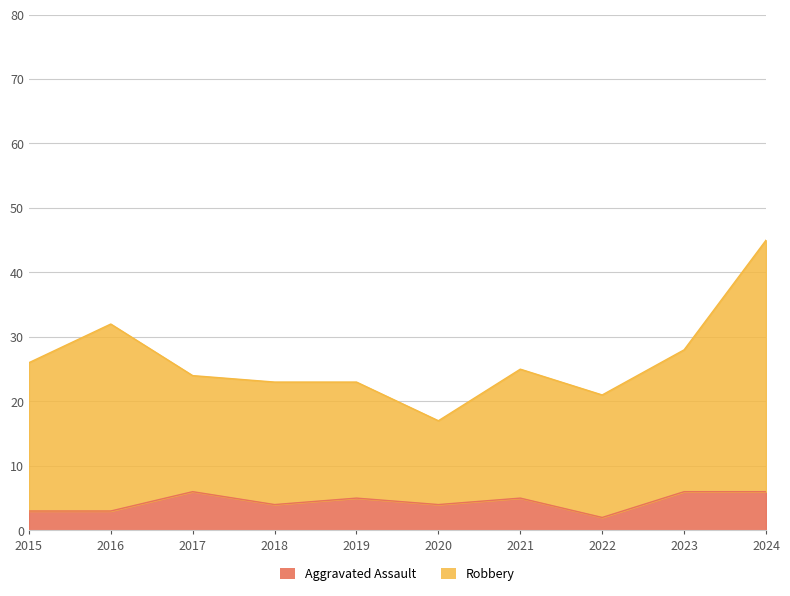

What is the lowest value of the Aggravated Assault series?

2